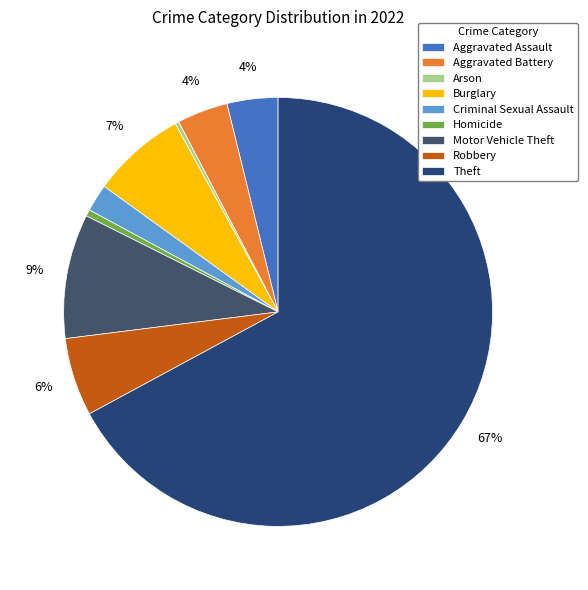

To the nearest percent, what is the average slice percentage?

11%